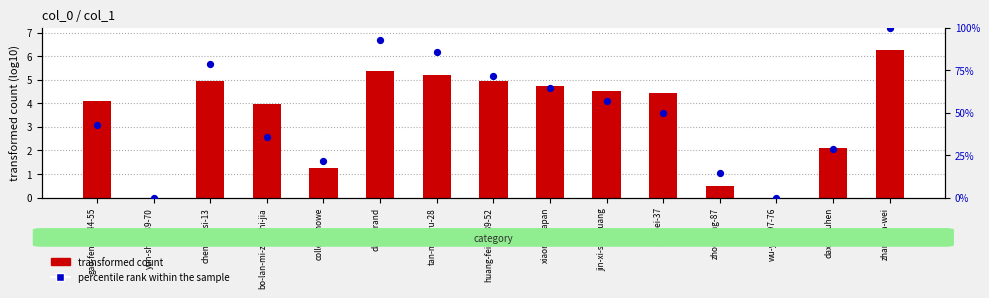

At how many categories does at least one series exceed 90?

2